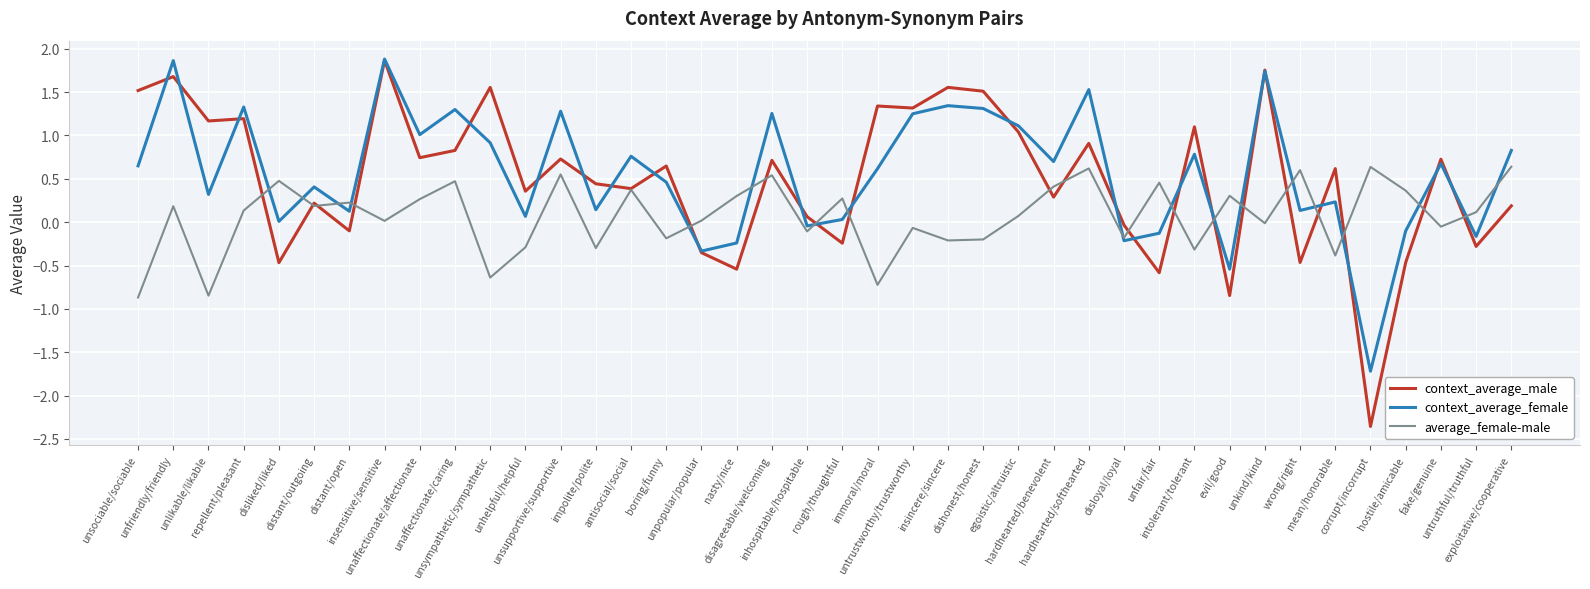

What is the total value across all series at evil/good?

-1.1